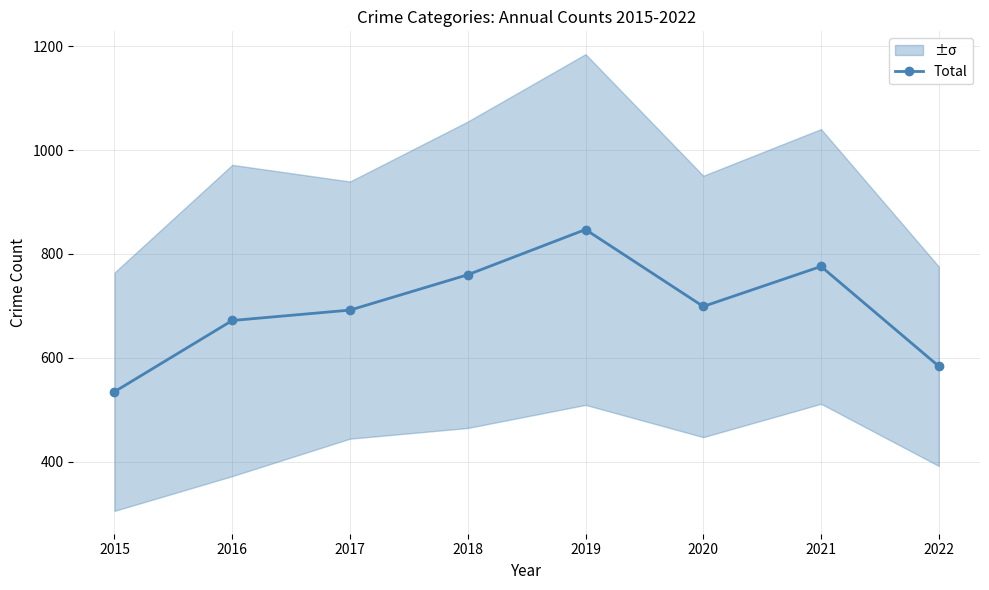

The chart shows a value of 535 at 2015. True or false?

True